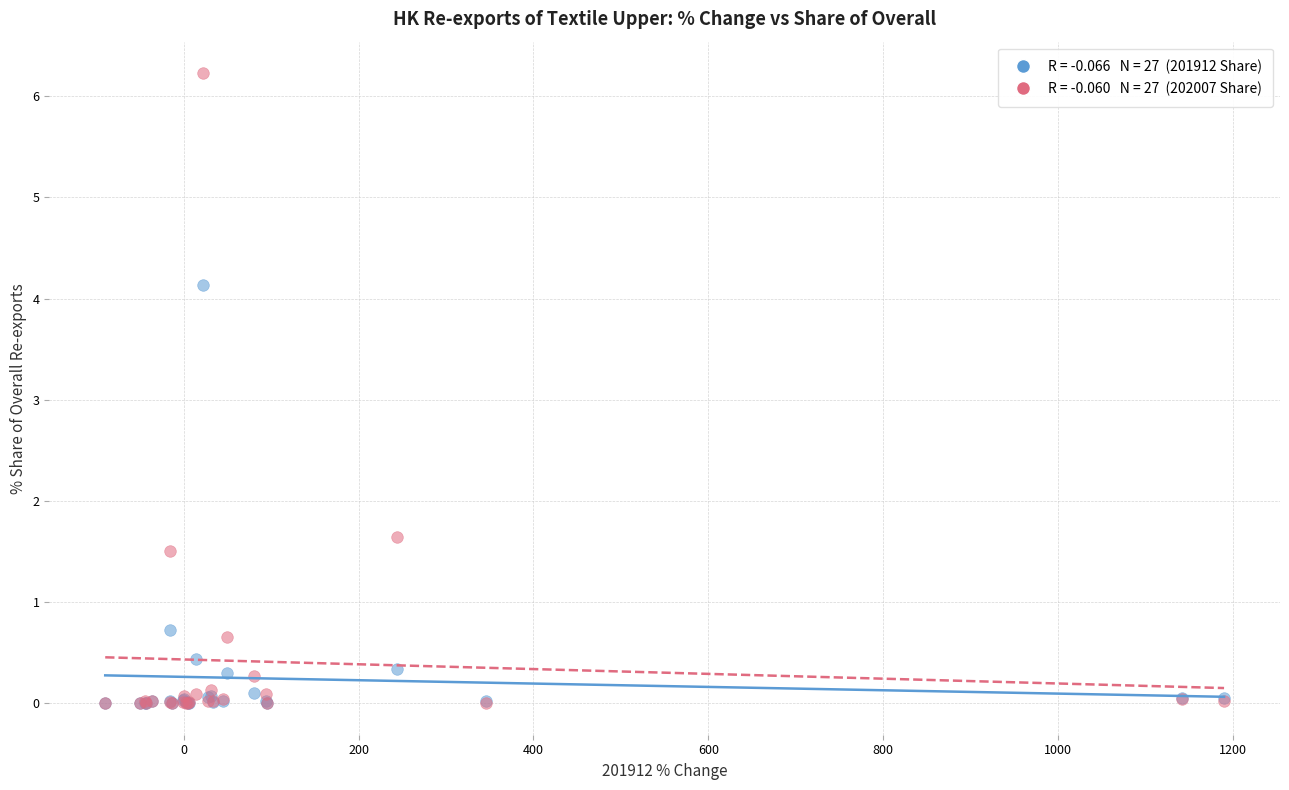

Across all series, what Y value is closest to 3?

4.1